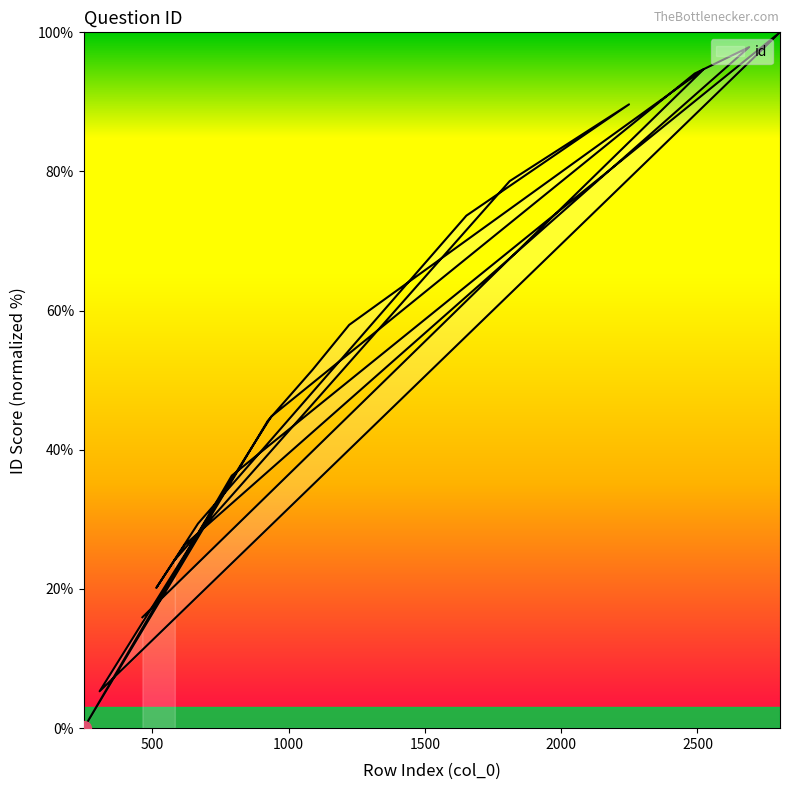

Between 667 and 1222, which is larger?

1222